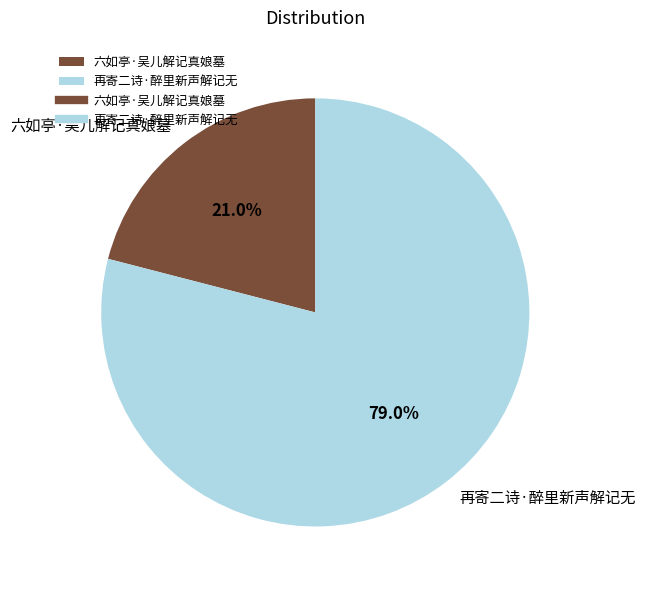

What percentage is the 六如亭·吴儿解记真娘墓 slice, to the nearest percent?

21%